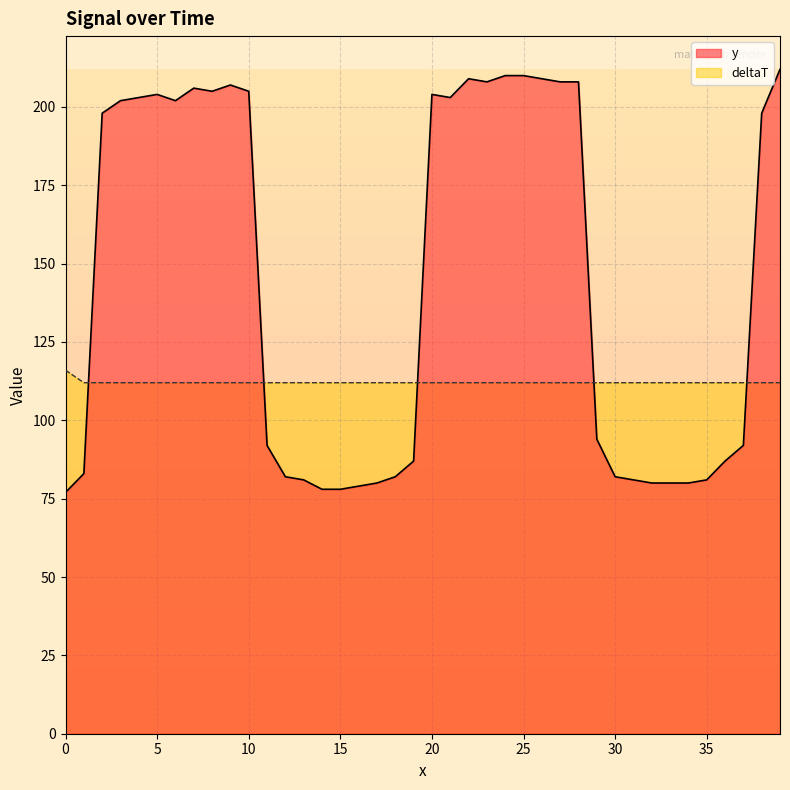

What is the value of the deltaT point at the 4th from the left?

112